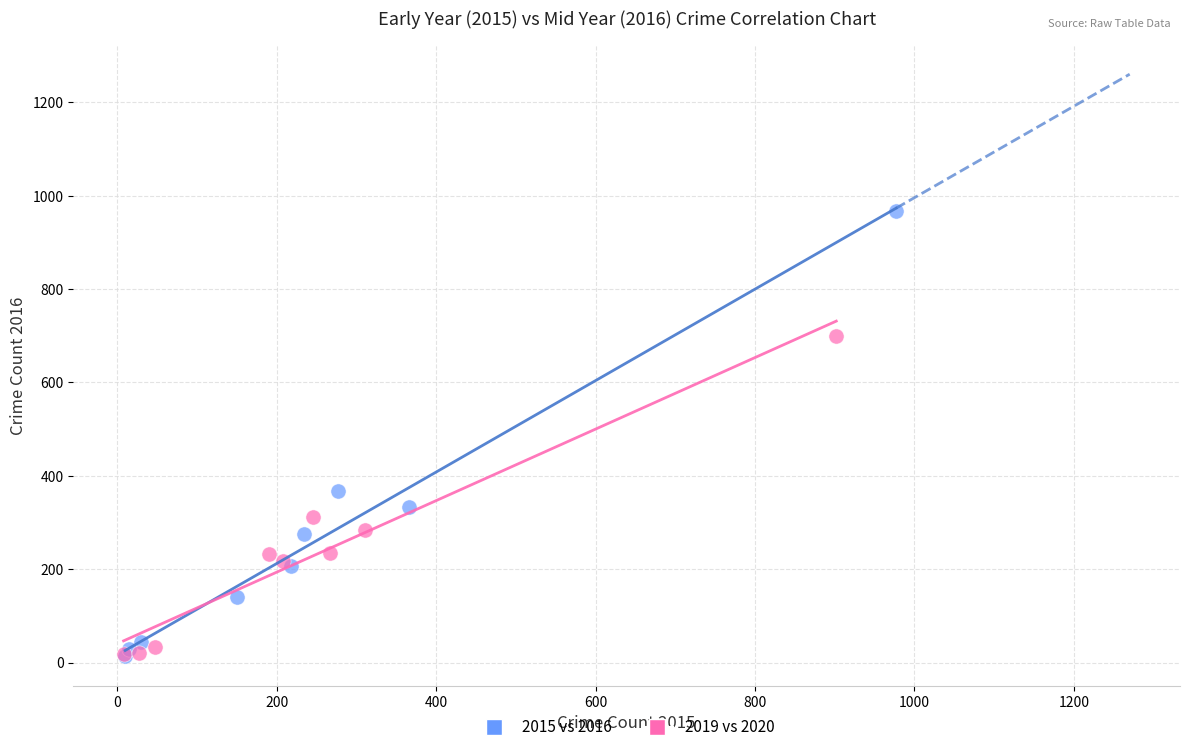

Which series has the largest Y range (max minus min)?

2015 vs 2016